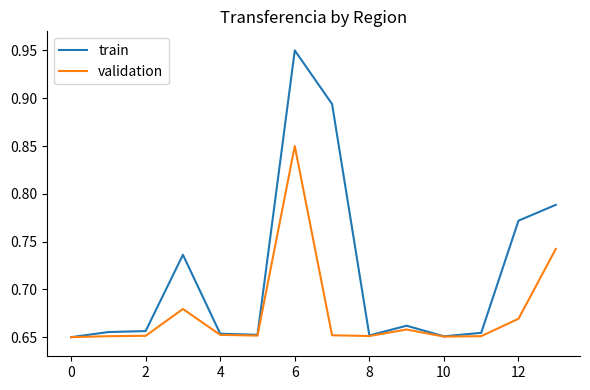

Count the number of data series in this chart.

2